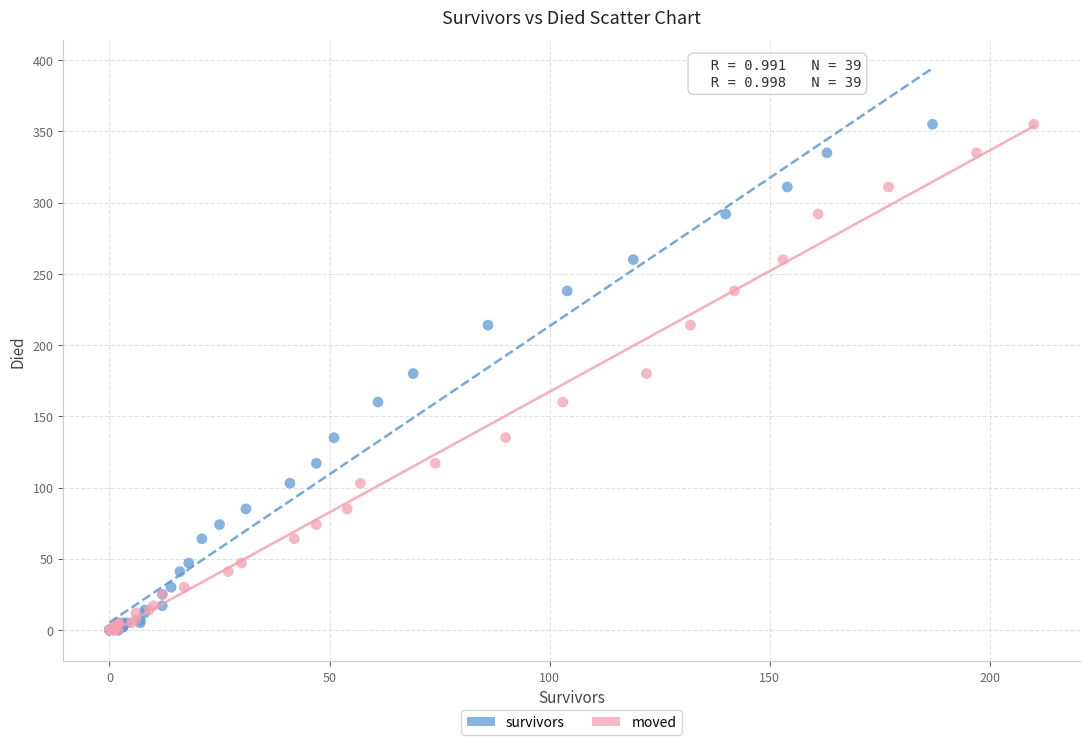

What are all the series names shown in the legend?

survivors, moved